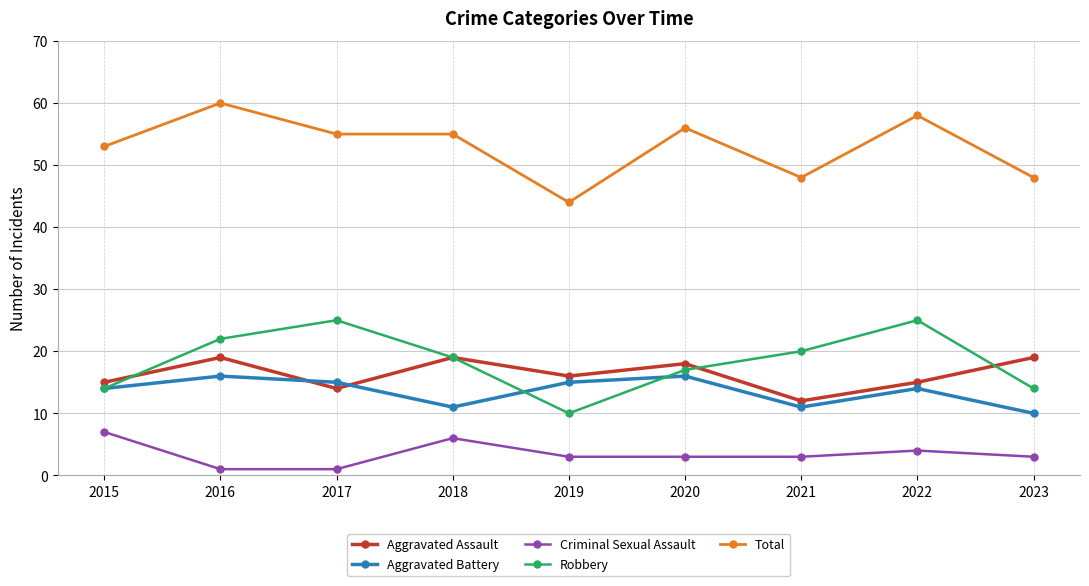

What is the difference between the highest and lowest values at 2020?

53